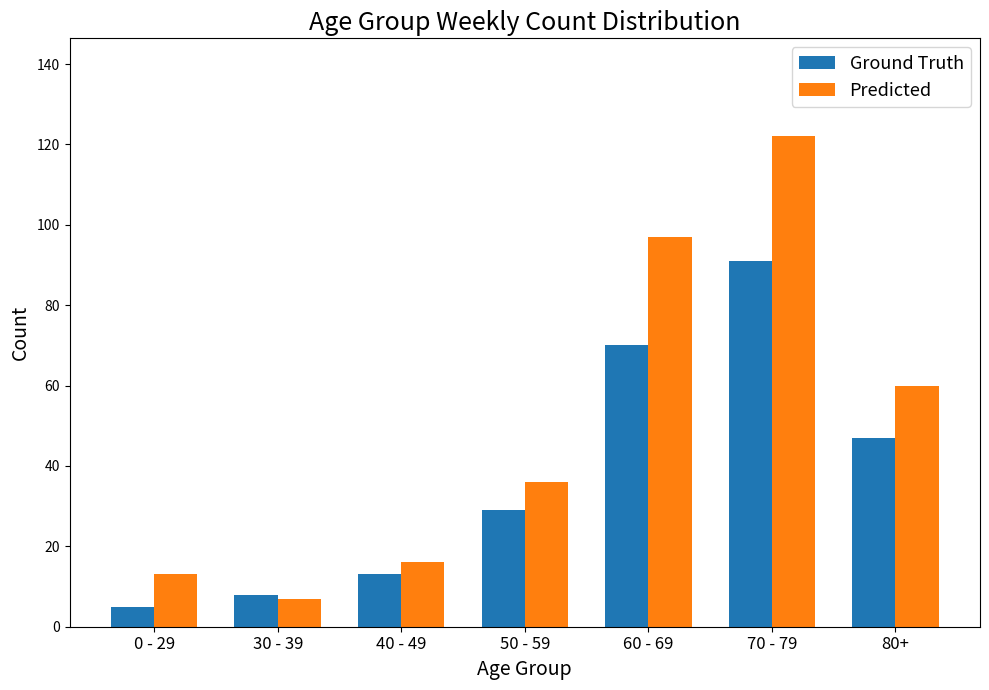

Which category has the highest value across all series?

70 - 79